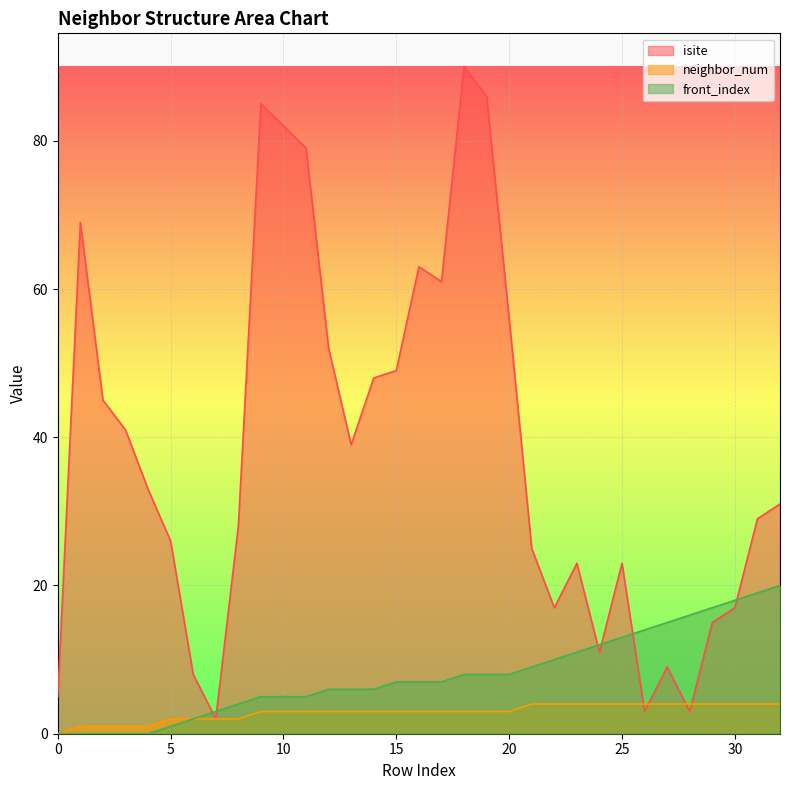

Reading right to left, list all the values displayed in this chart.

isite: 31	29	17	15	3	9	3	23	11	23	17	25	56	86	90	61	63	49	48	39	52	79	82	85	28	2	8	26	33	41	45	69	5
neighbor_num: 4	4	4	4	4	4	4	4	4	4	4	4	3	3	3	3	3	3	3	3	3	3	3	3	2	2	2	2	1	1	1	1	0
front_index: 20	19	18	17	16	15	14	13	12	11	10	9	8	8	8	7	7	7	6	6	6	5	5	5	4	3	2	1	0	0	0	0	0